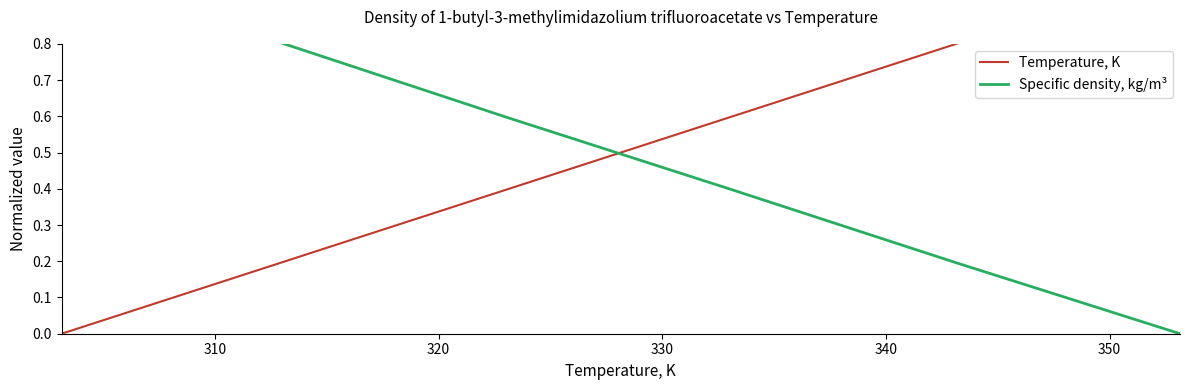

How many values in the Temperature, K series exceed 0?

5